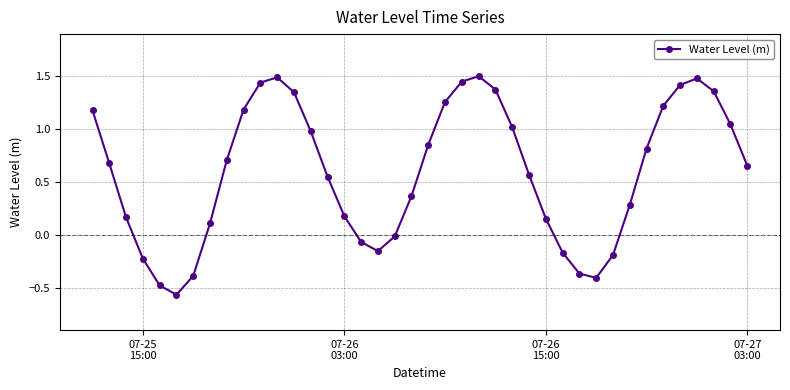

How many interior local peaks (higher than both neighbors) does the data have?

3